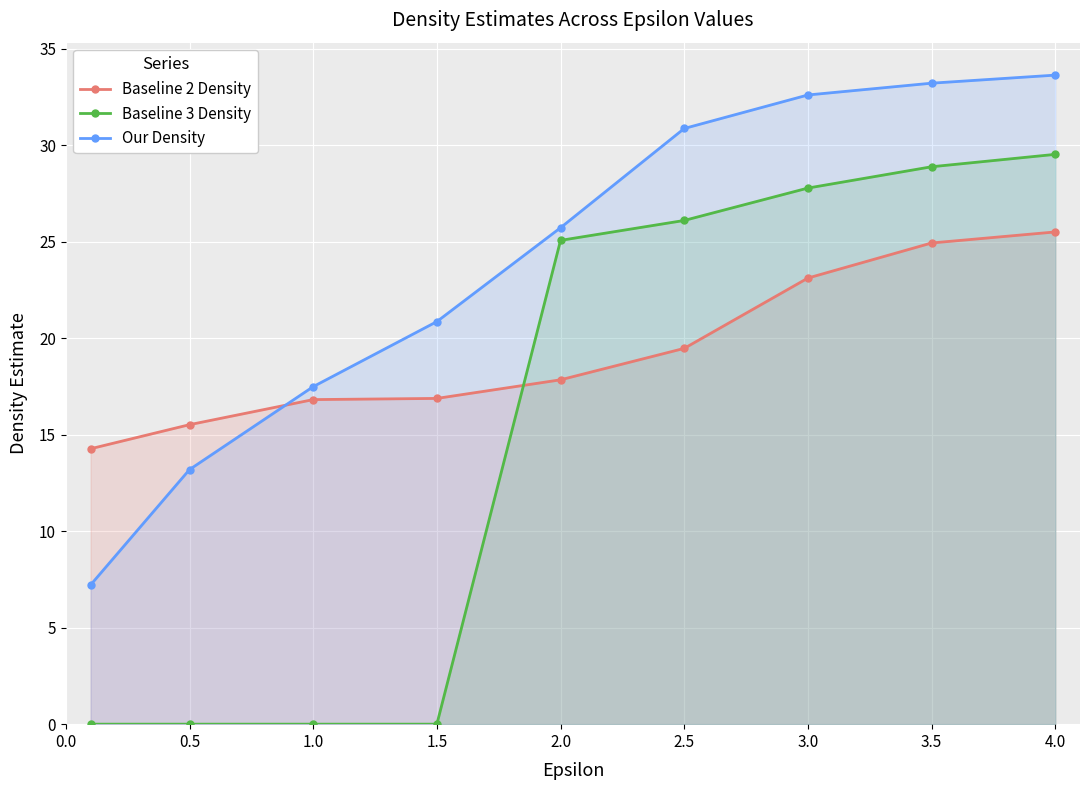

True or false: Baseline 2 Density has a value of 42.5 at 3.5.

False